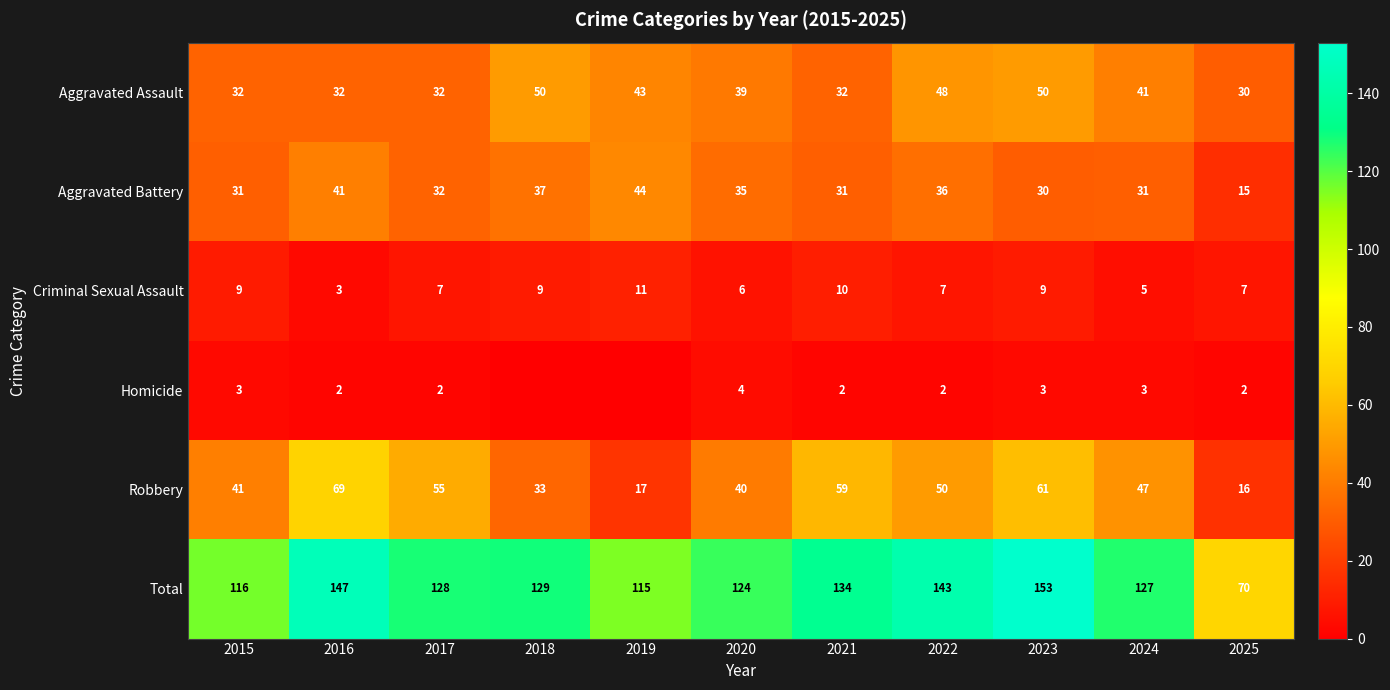

Is it true that Aggravated Assault equals 41 at 2024?

True